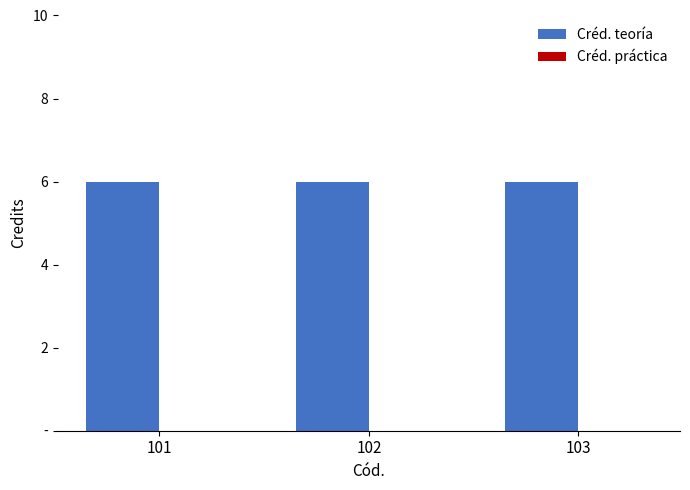

What is the highest value of the Créd. teoría series?

6